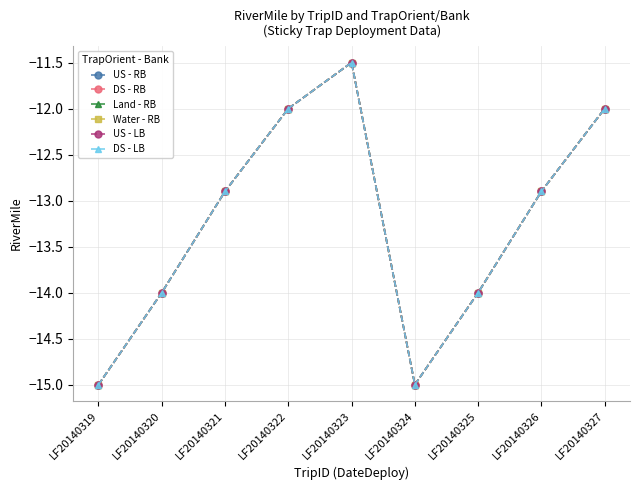

Between LF20140319 and LF20140327, which series saw the biggest shift?

US - RB